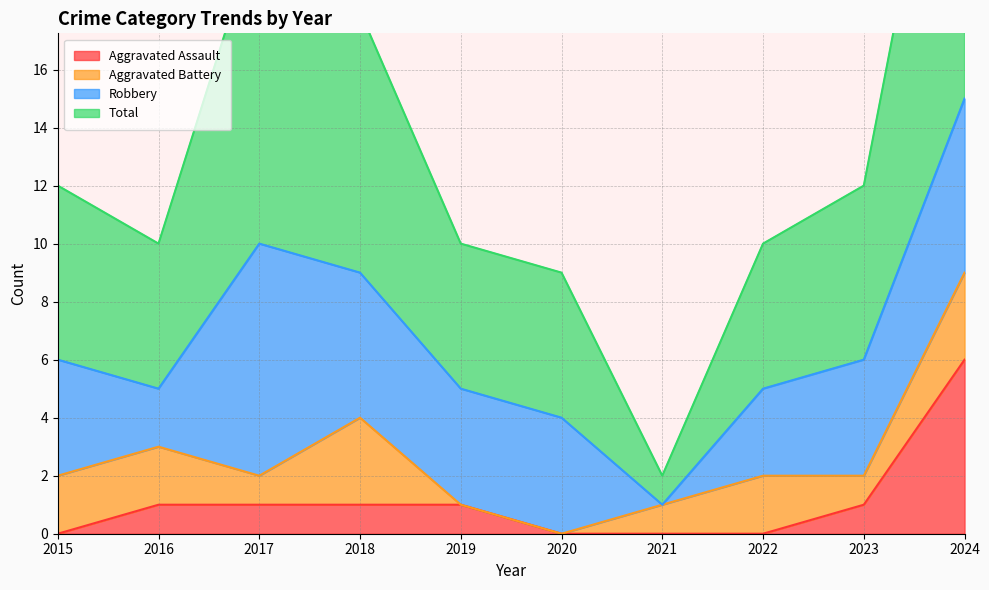

Which series has the widest spread of values?

Total